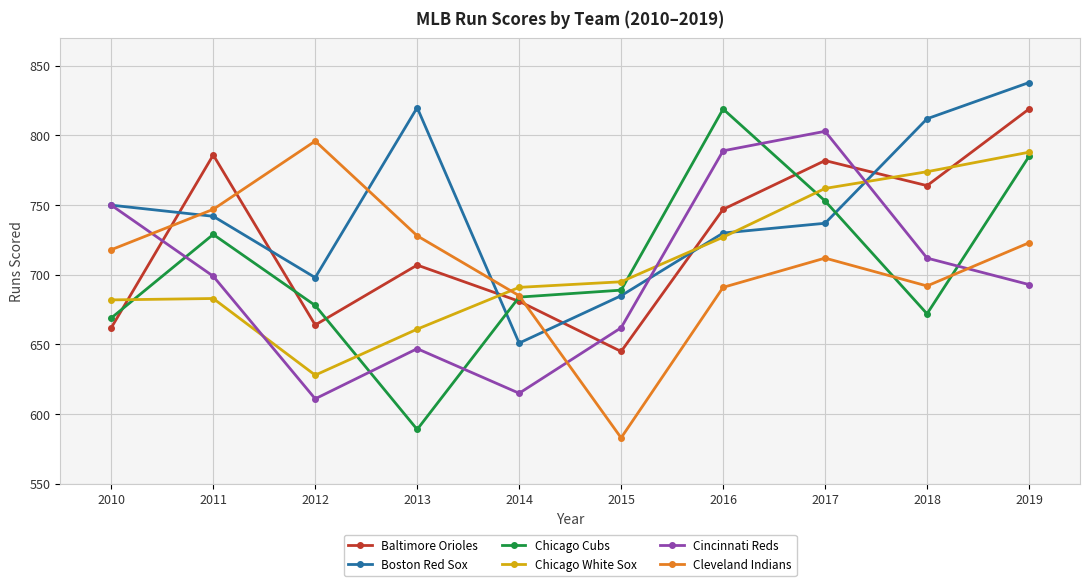

The Boston Red Sox series shows 698 at 2012. True or false?

True